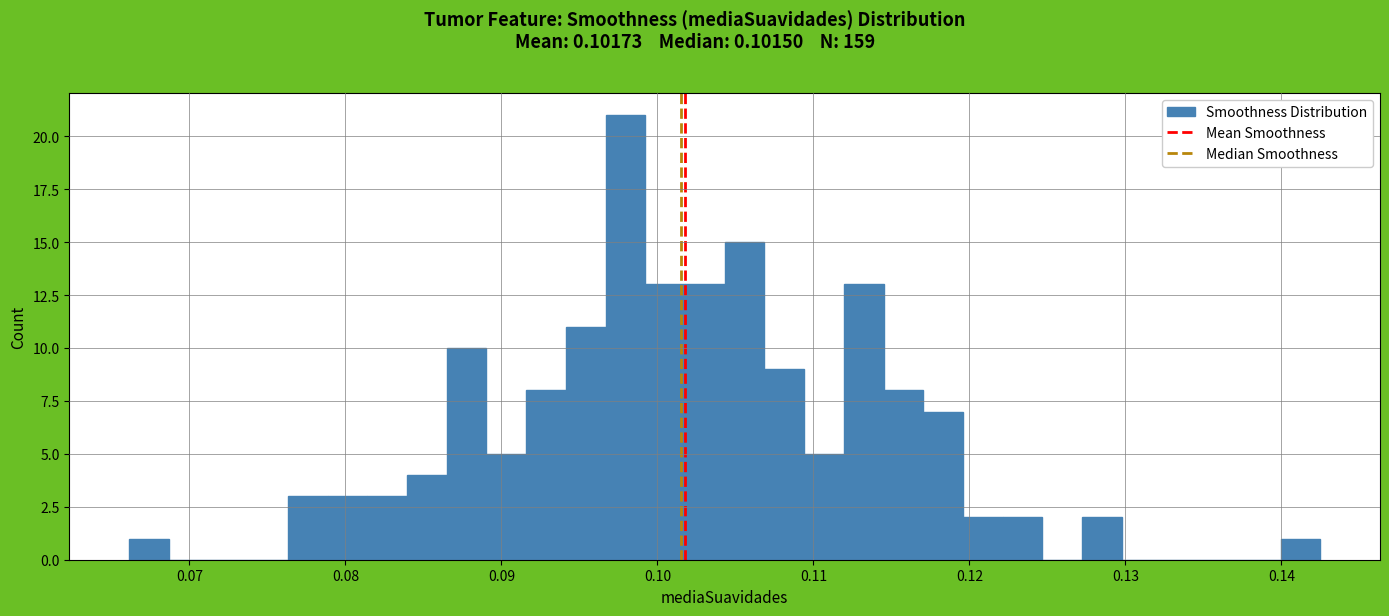

Around what value on the x-axis is the tallest bar? Give the approximate position of its centre, as read against the axis.

0.098